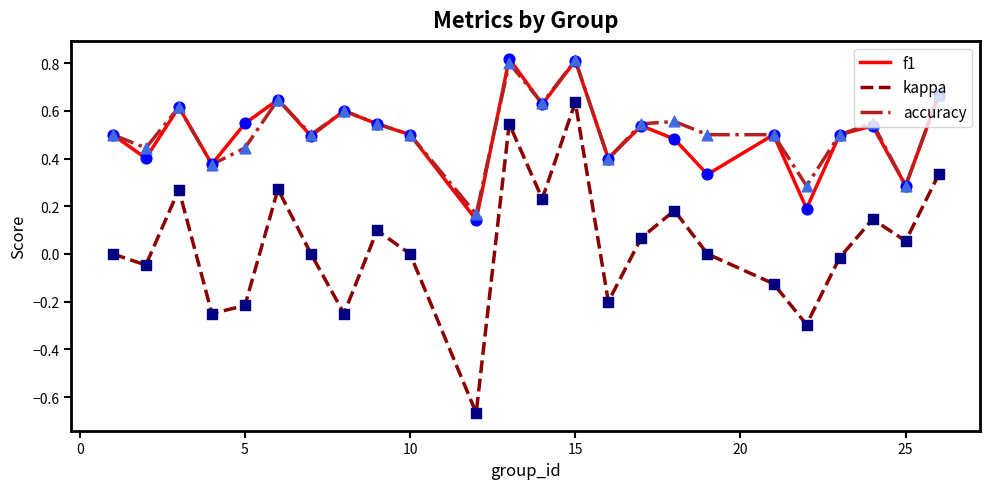

True or false: kappa and f1 cross at least once.

False